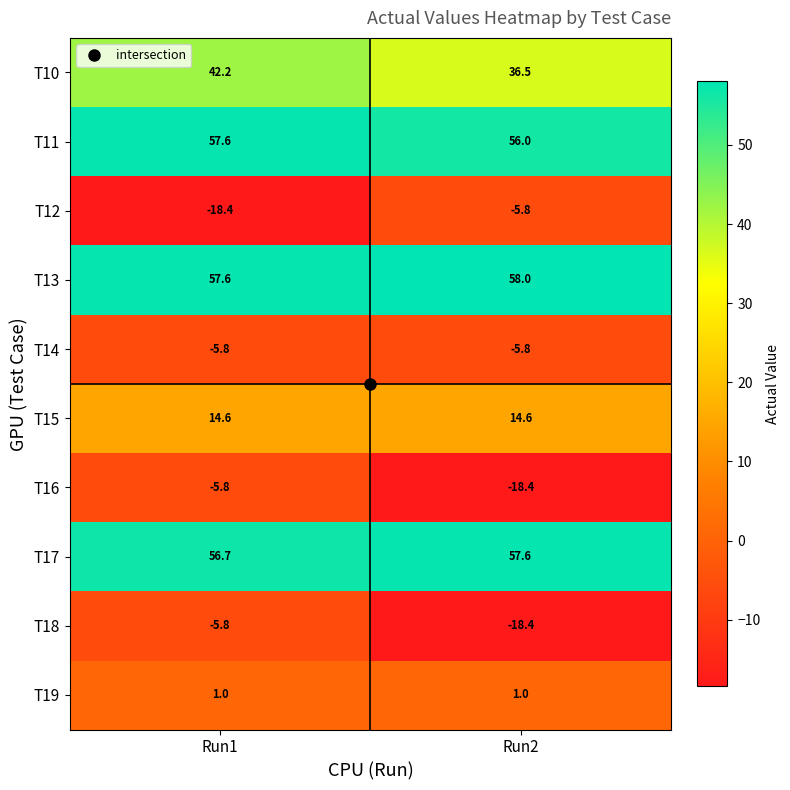

How many series are shown in this chart?

10